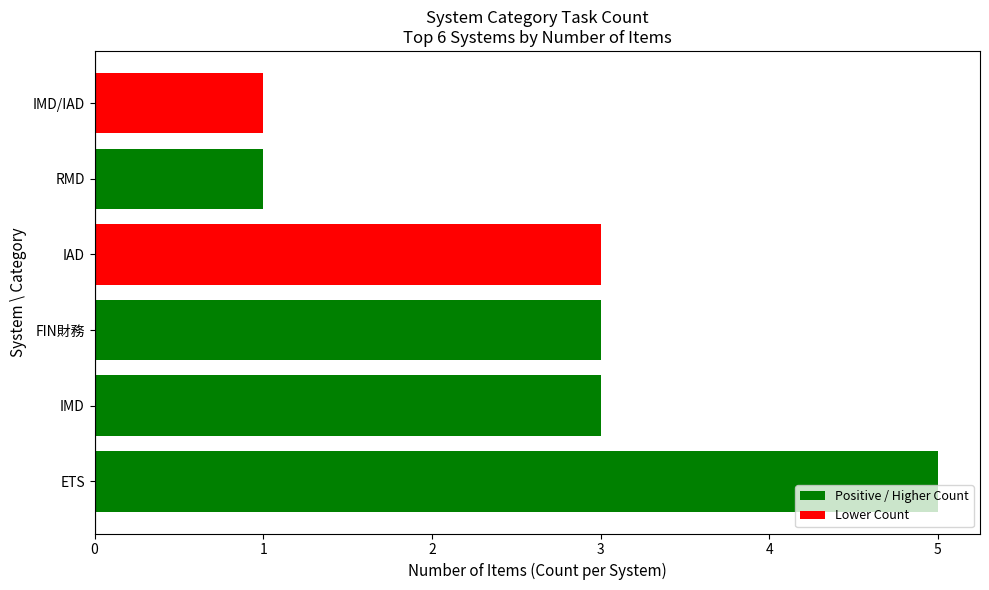

Reading top to bottom, list all the values displayed in this chart.

1	1	3	3	3	5